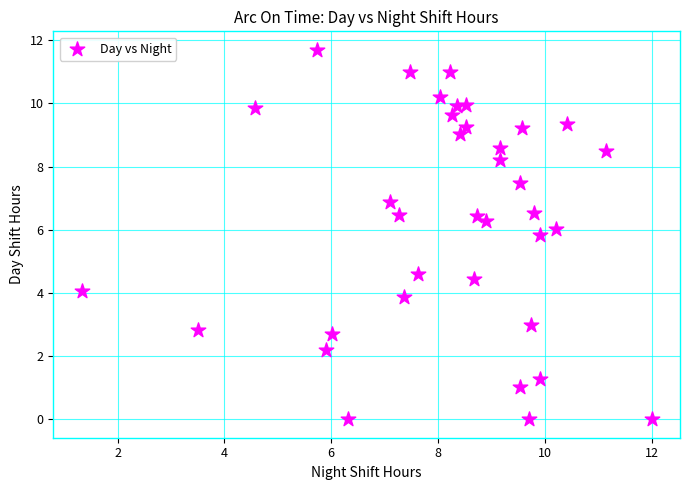

What is the range of X values (max minus min)?

10.7